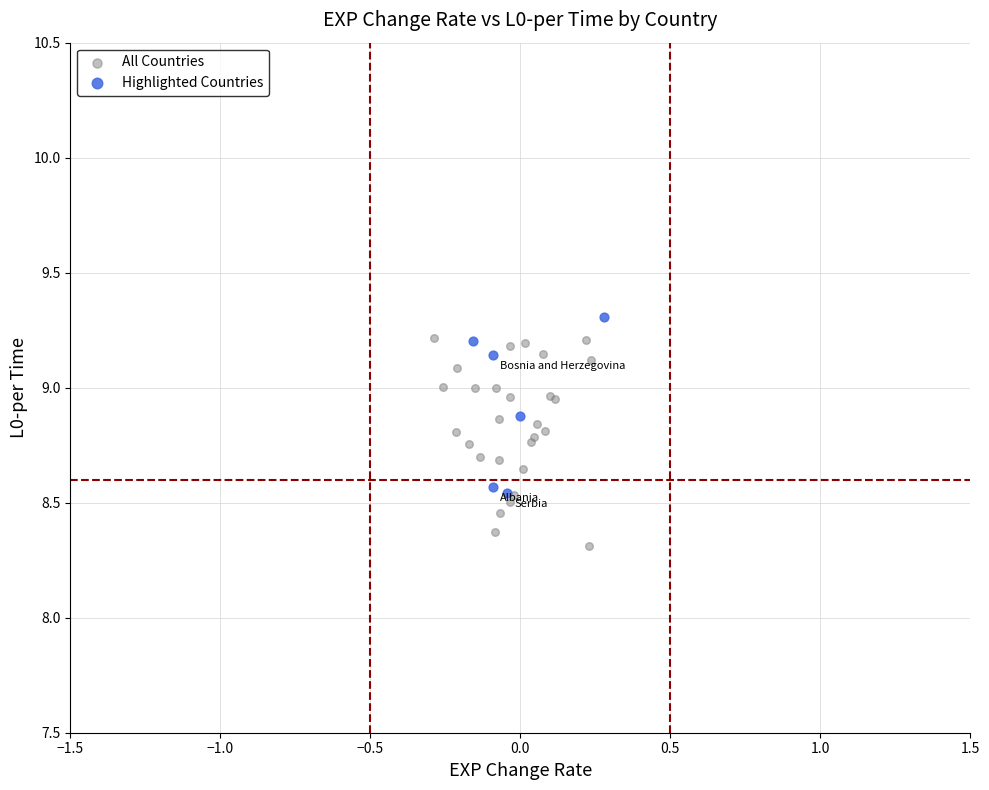

Which series contains the lowest Y value?

All Countries